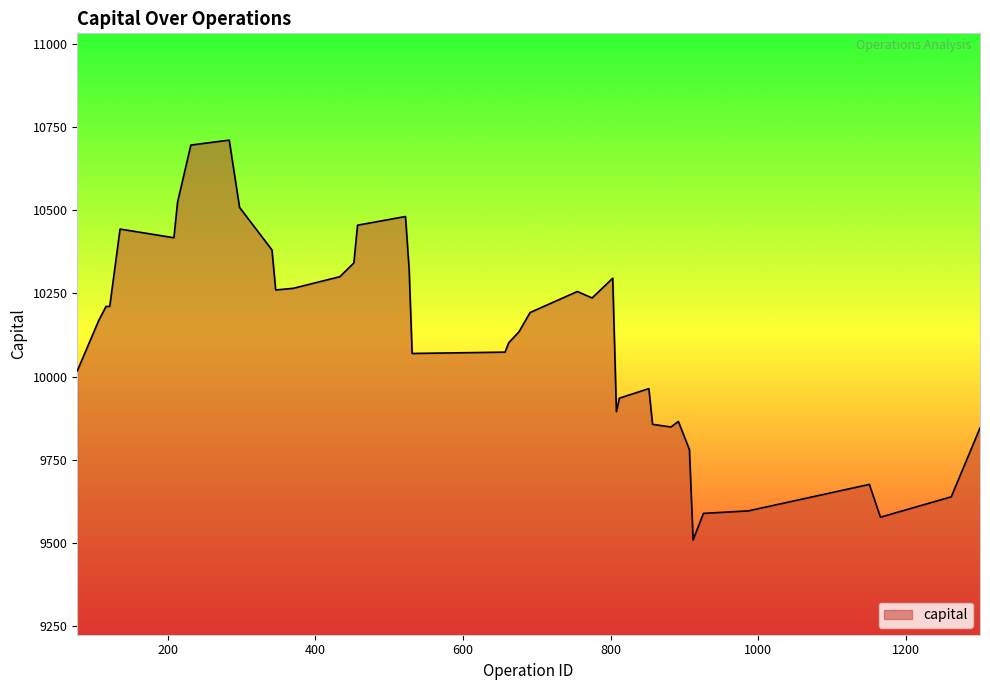

What is the average value?

10116.2